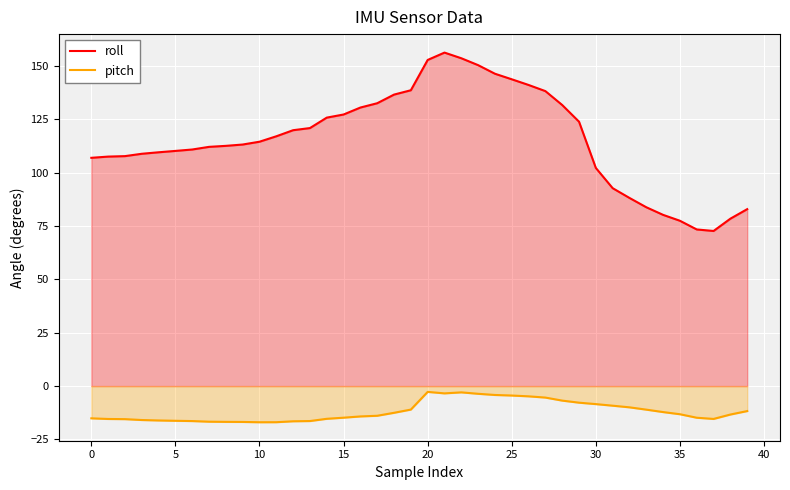

Rank the series by their maximum value, from highest to lowest.

roll, pitch